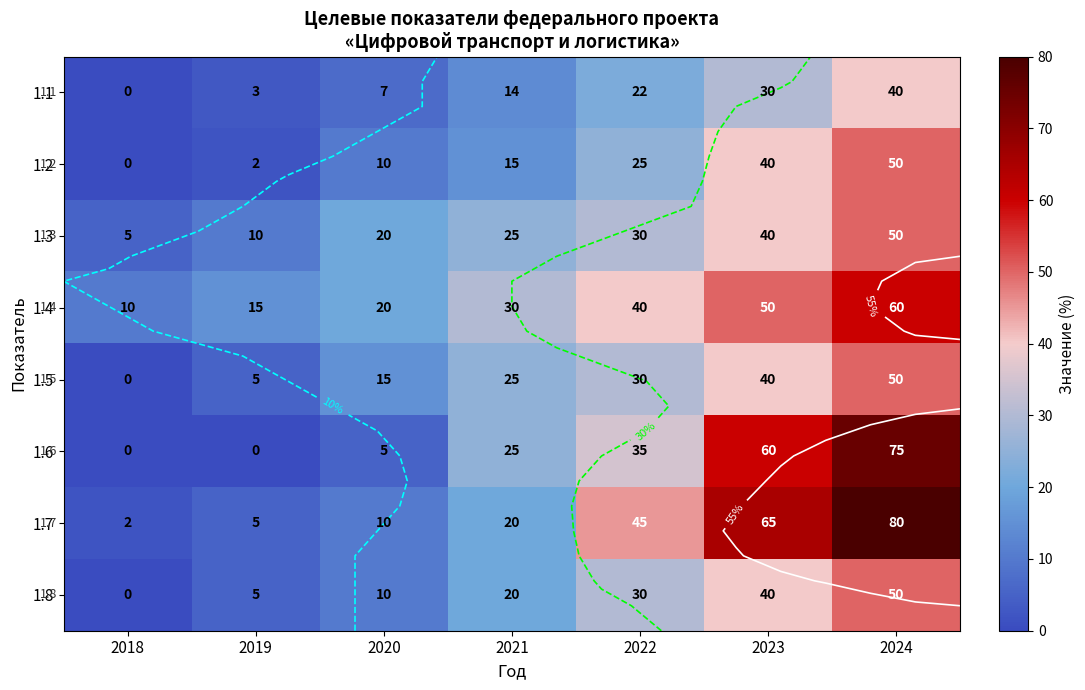

List the labels in order of 1.6 value, largest first.

2024, 2023, 2022, 2021, 2020, 2018, 2019